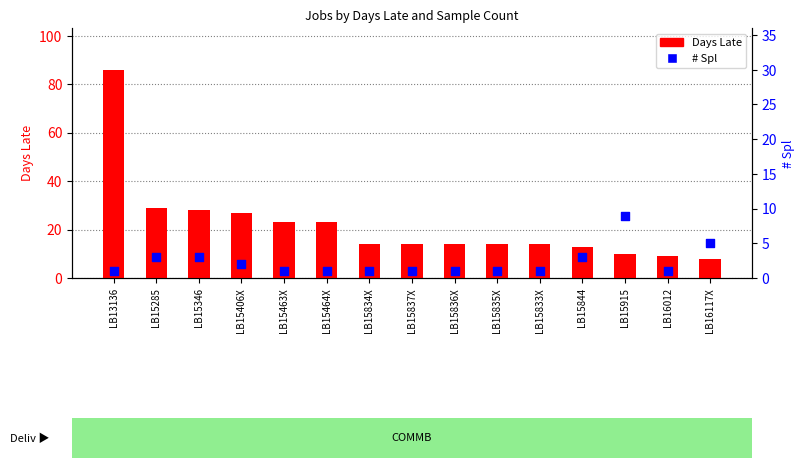

At how many categories does at least one series exceed 61?

1